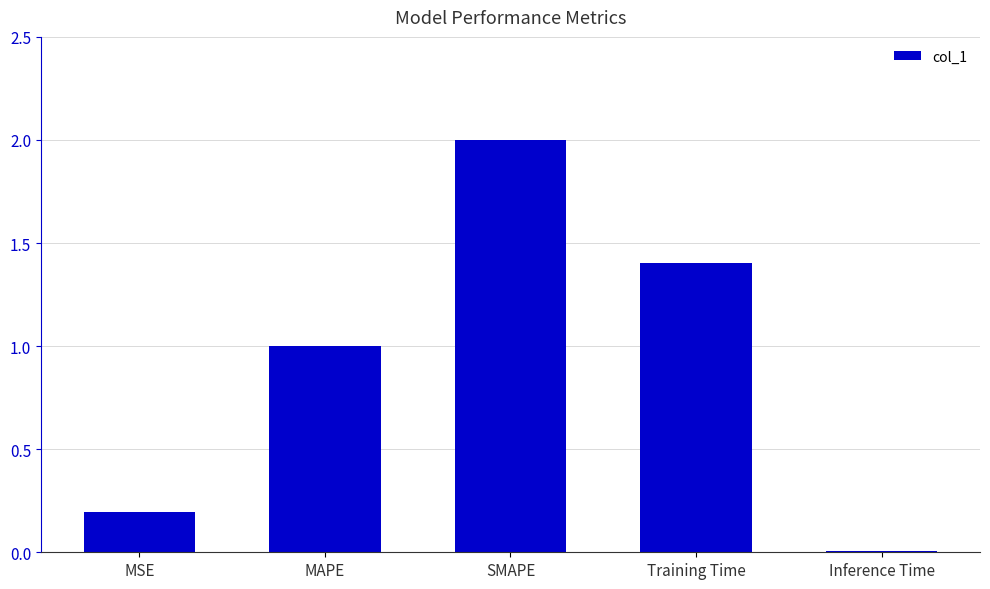

The value at MAPE is 1.5. True or false?

False